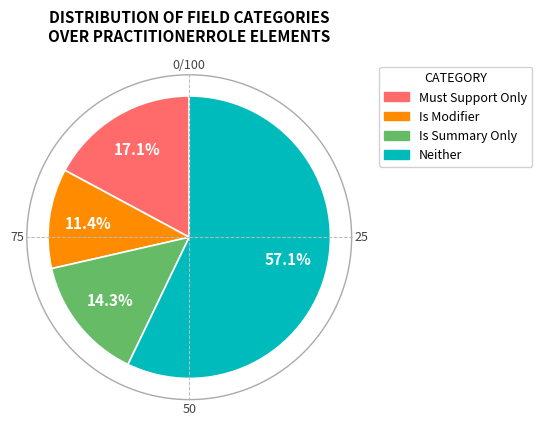

True or false: PractitionerRole.notAvailable.id accounts for 1% of the total.

False